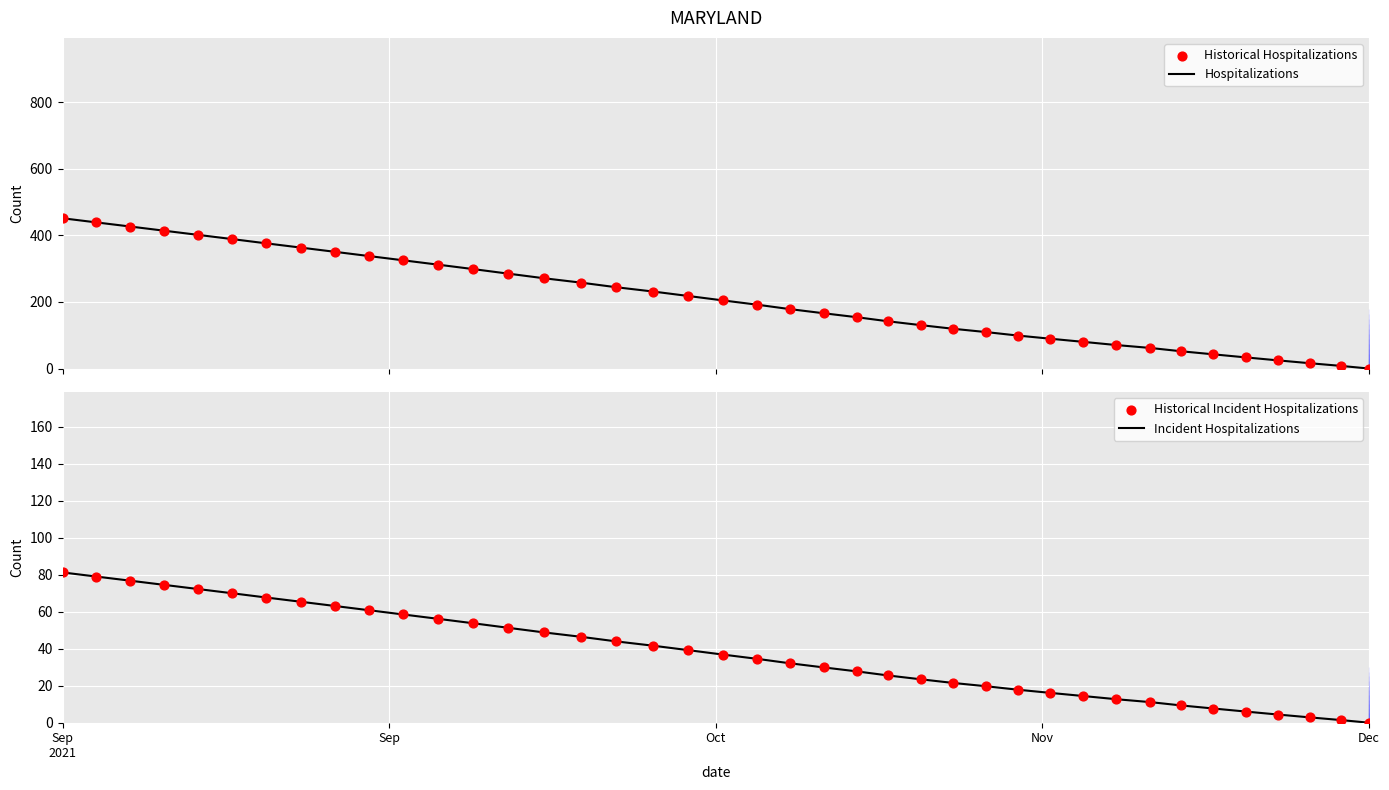

Is the value of Historical Incident Hospitalizations at 37 greater than the value of Hospitalizations at 14?

No